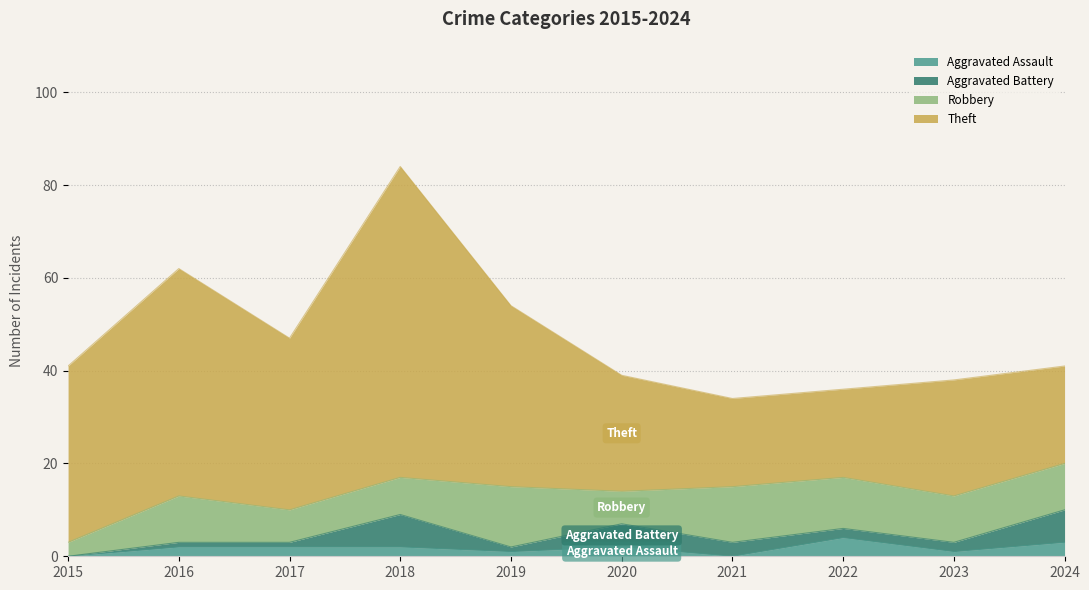

Which has a higher value, 2022 or 2020?

2022